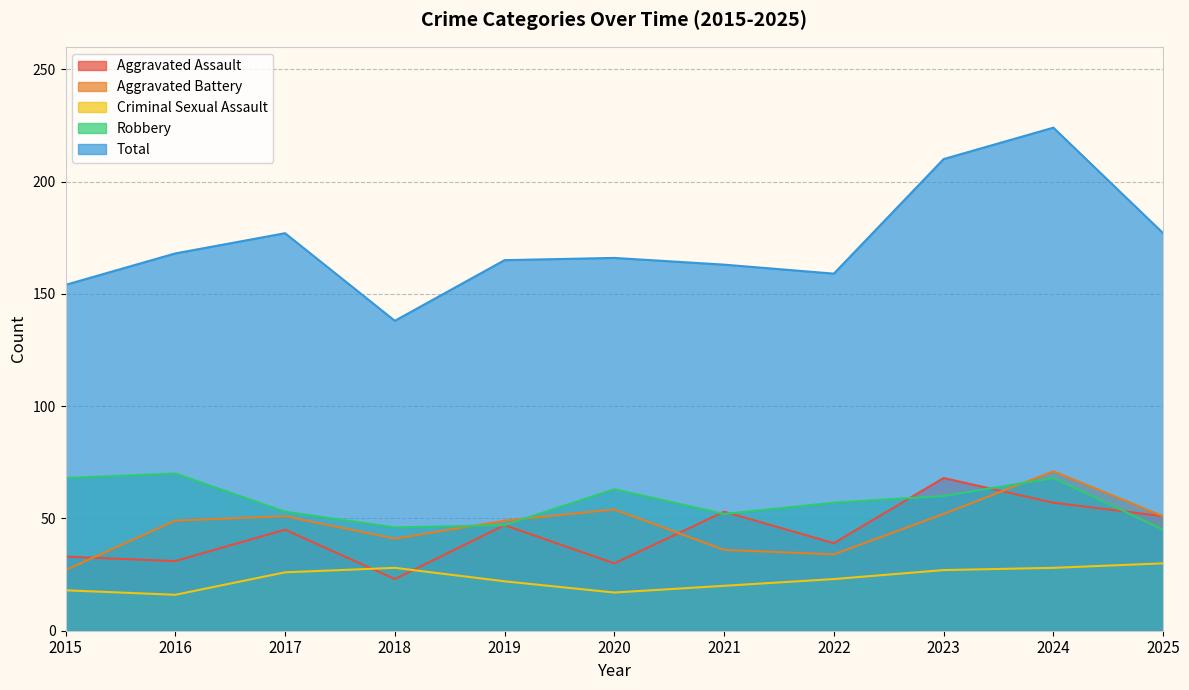

What are all the series names shown in the legend?

Aggravated Assault, Aggravated Battery, Criminal Sexual Assault, Robbery, Total